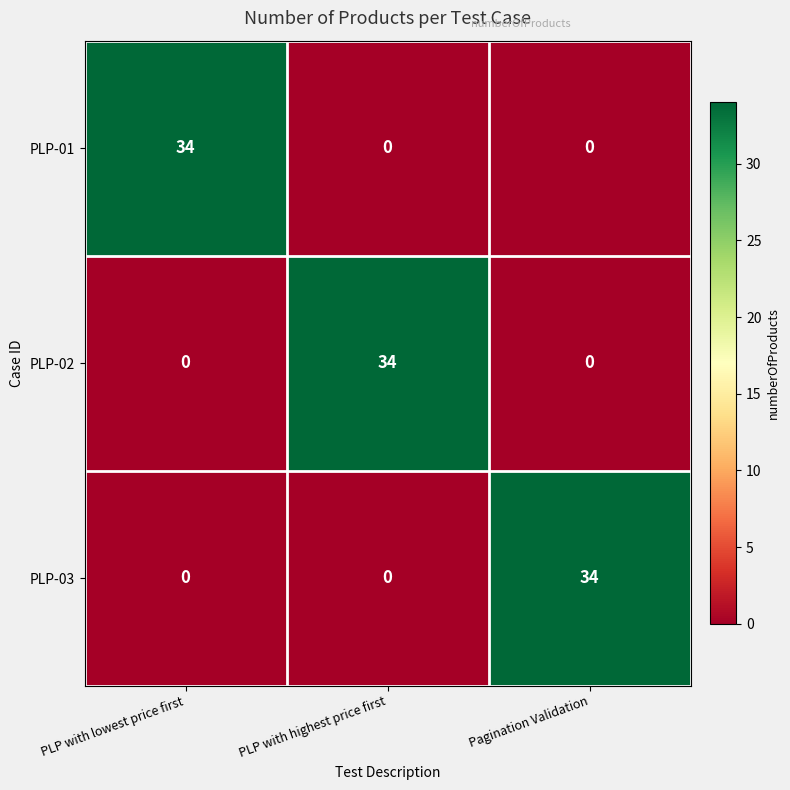

Reading left to right, what are all the values shown in this chart?

PLP-01: PLP with lowest price first=34	PLP with highest price first=0	Pagination Validation=0
PLP-02: PLP with lowest price first=0	PLP with highest price first=34	Pagination Validation=0
PLP-03: PLP with lowest price first=0	PLP with highest price first=0	Pagination Validation=34